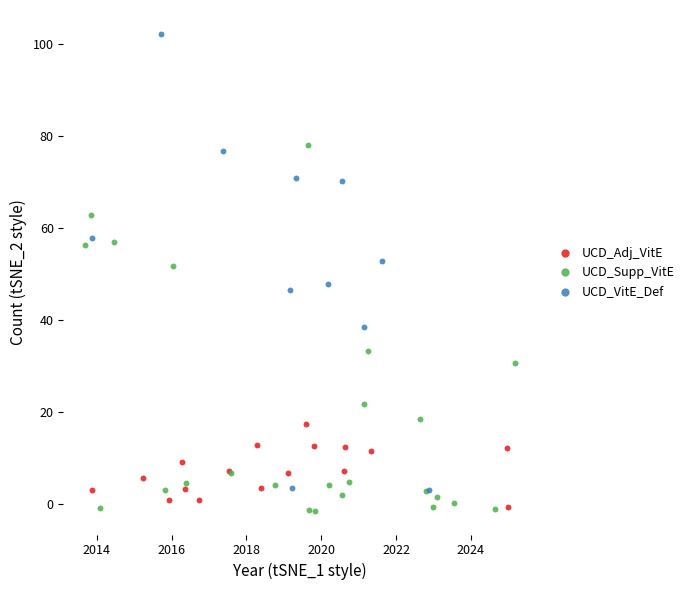

Which series contains the highest Y value?

UCD_VitE_Def